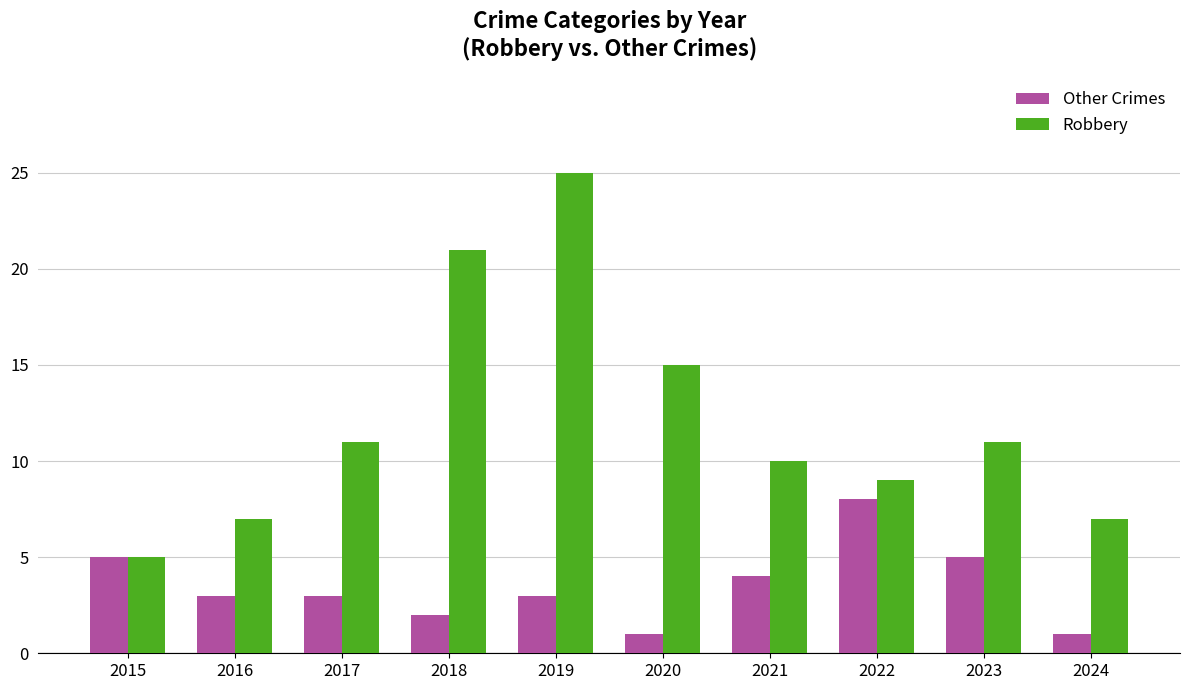

At which category does the chart reach its peak across all series?

2019